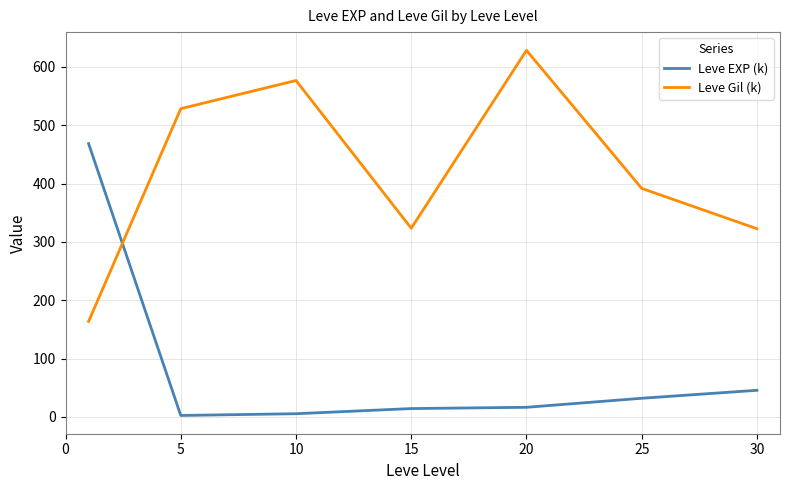

What is the highest value of the Leve Gil (k) series?

628.3